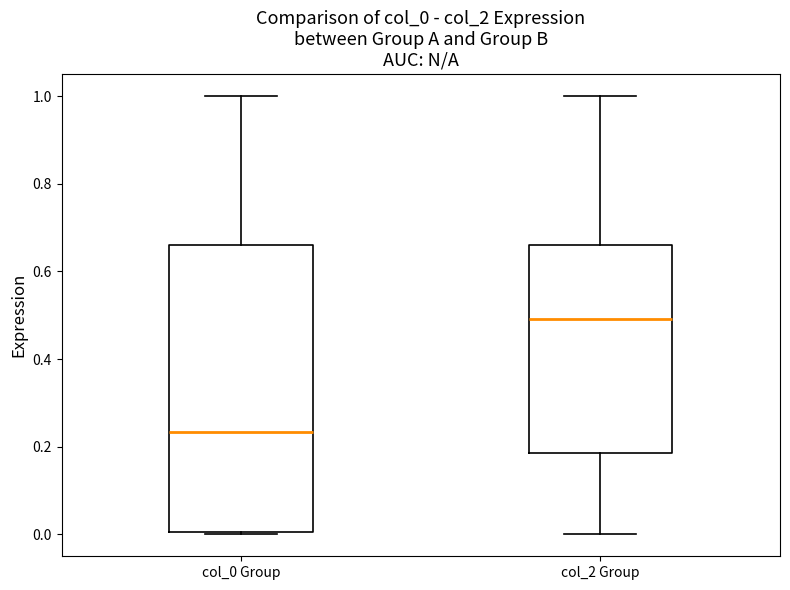

Where does the median line of the box for col_0 Group sit on the y-axis? The values are not printed on the chart, so give them approximately, as read against the axis.

0.24